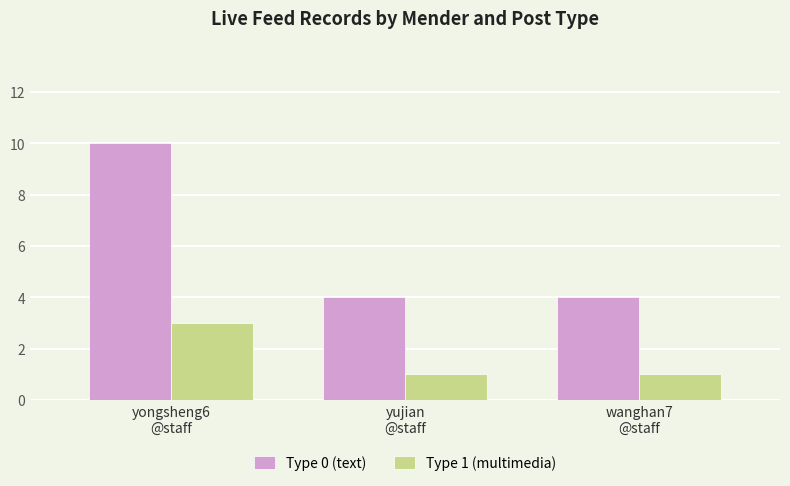

Which series has the widest spread of values?

Type 0 (text)